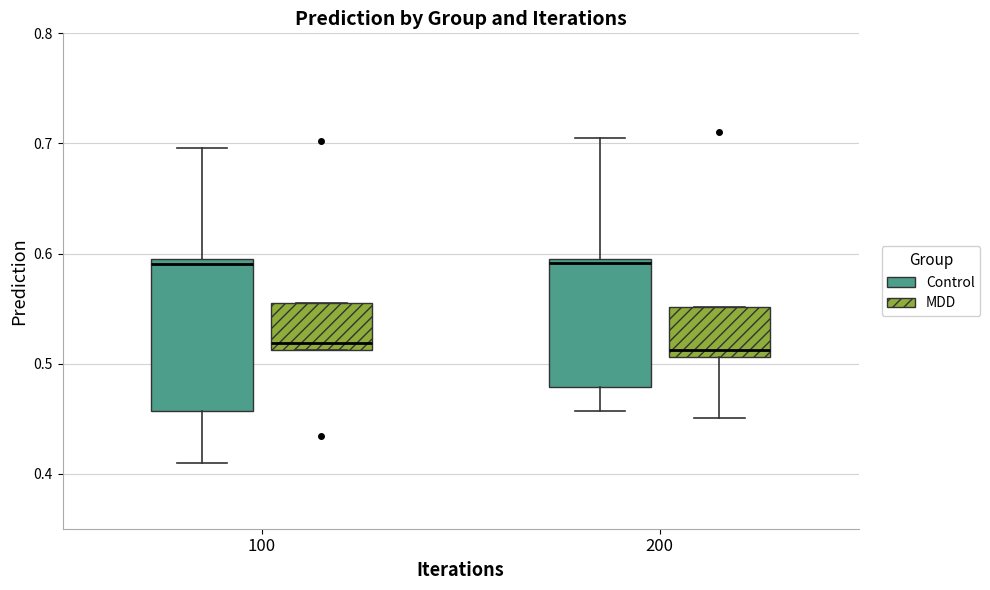

Reading left to right, read every box against the y-axis: the position of its median line, the range the box covers, and the ends of its whiskers. The values are not printed on the chart, so give them approximately, as read against the axis.

100 (Control): median 0.59 (just below the box's upper edge), box 0.46 to 0.59, whiskers 0.41 to 0.70
100 (MDD): median 0.52, box 0.51 to 0.55, whiskers 0.51 to 0.55
200 (Control): median 0.59, box 0.48 to 0.60, whiskers 0.46 to 0.70
200 (MDD): median 0.51 (just above the box's lower edge), box 0.51 to 0.55, whiskers 0.45 to 0.55